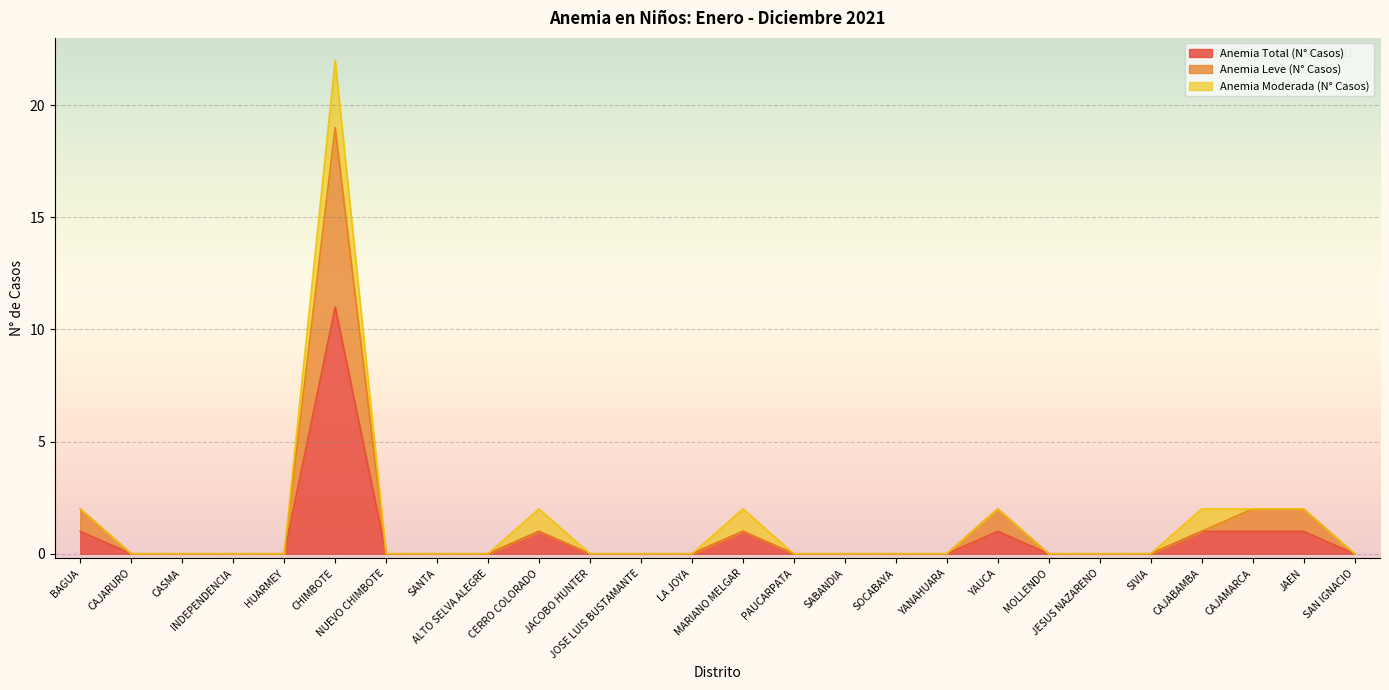

In Anemia Total (N° Casos), how many points are higher than both neighbors (excluding endpoints)?

4